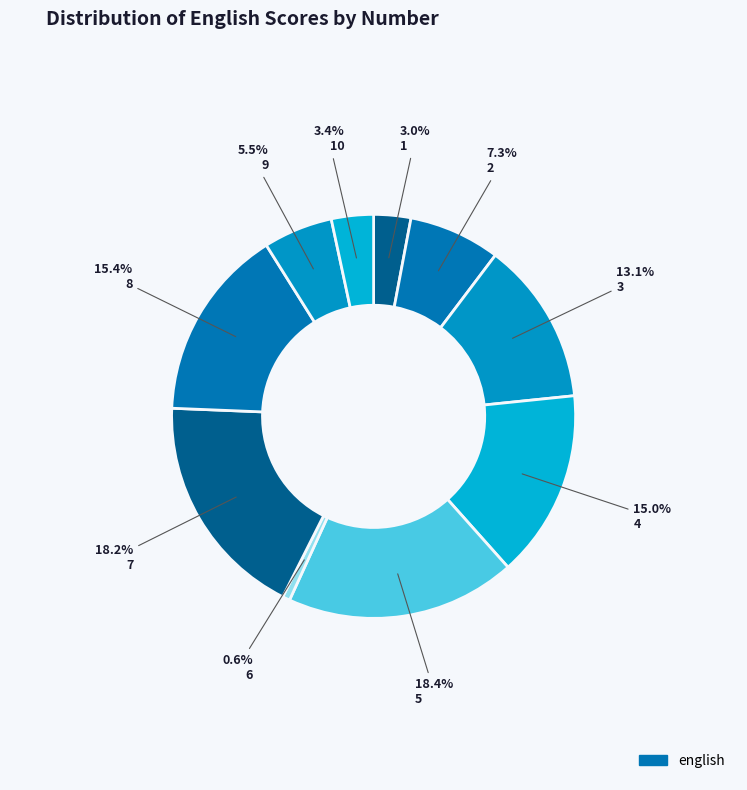

How many slices are in this pie chart?

10